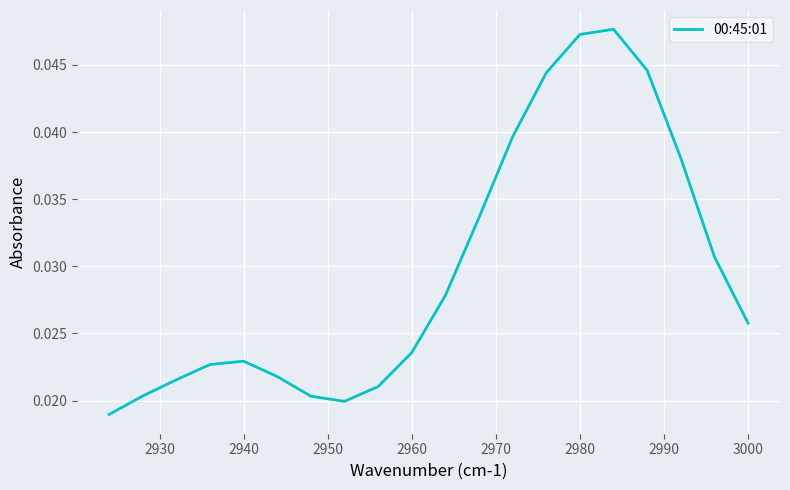

The value at 19 is 0.0. True or false?

False